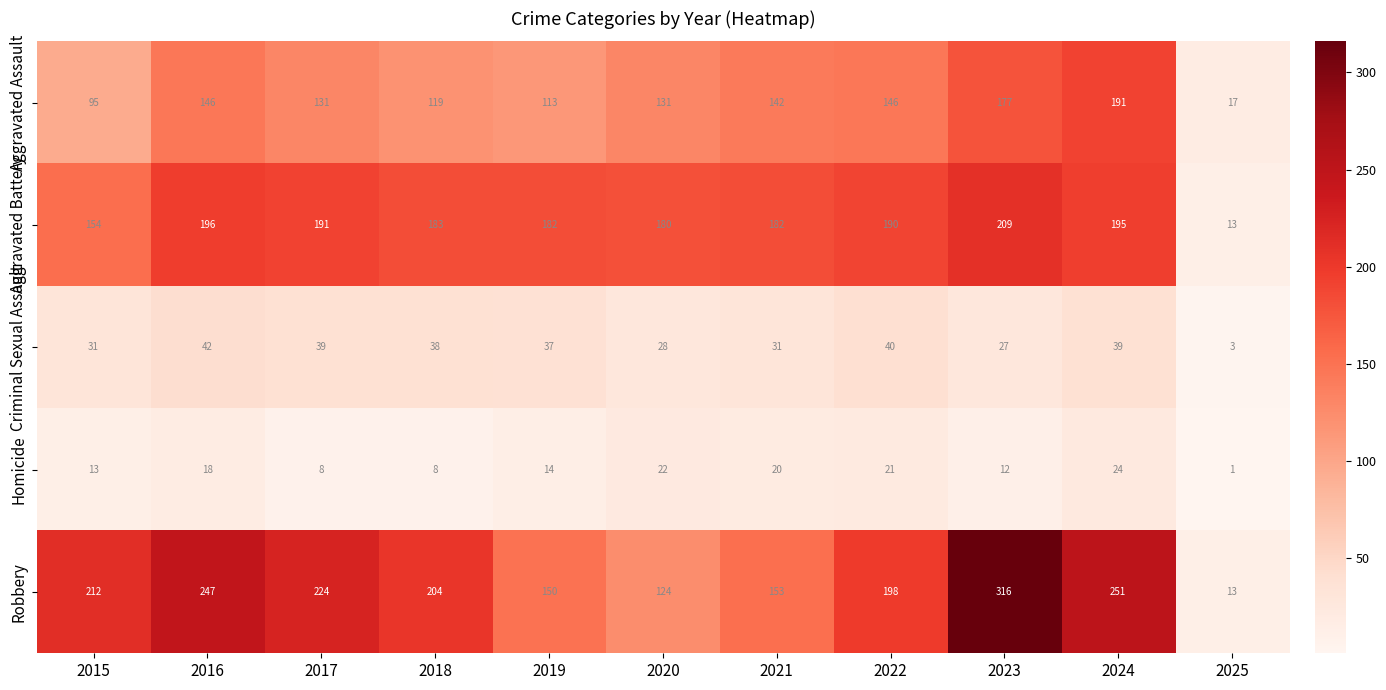

What is the difference between the Criminal Sexual Assault values at 2016 and 2021?

11